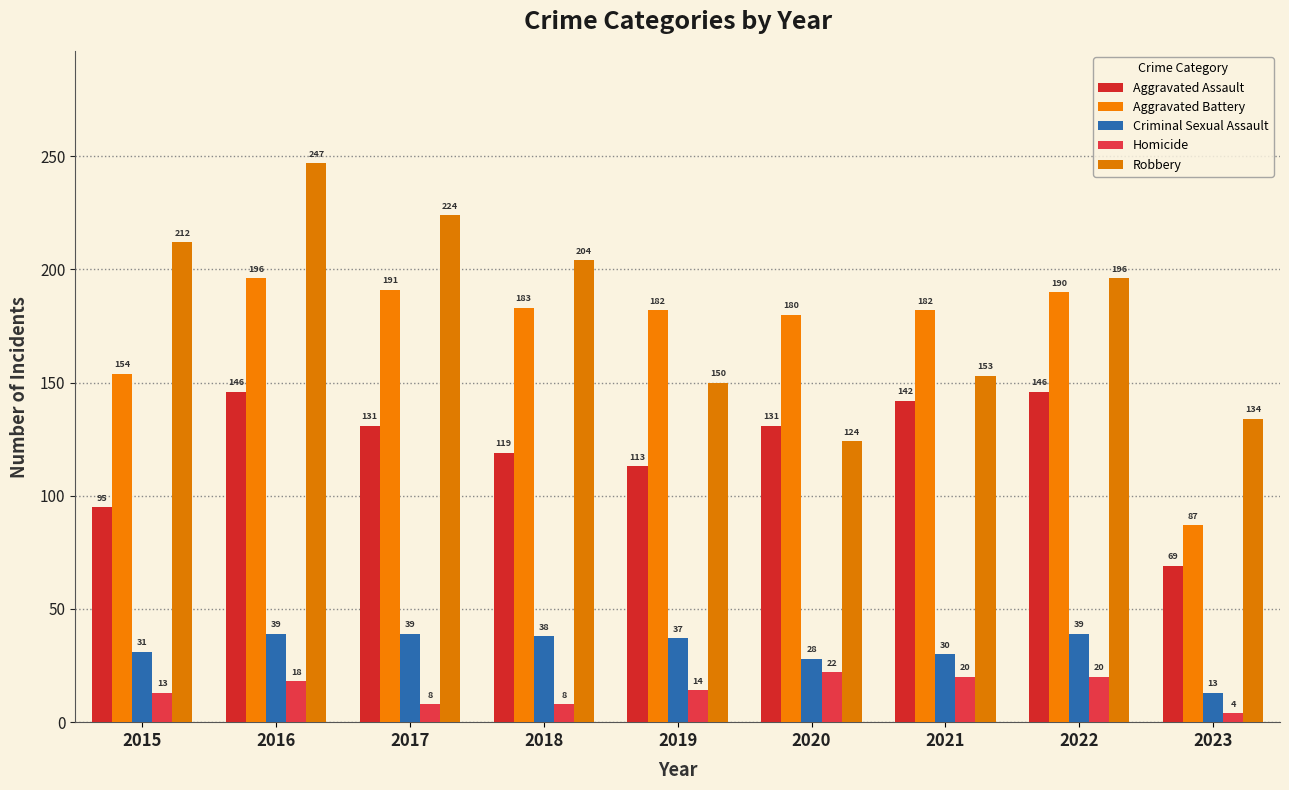

Rank the categories by Criminal Sexual Assault value from lowest to highest.

2023, 2020, 2021, 2015, 2019, 2018, 2016, 2017, 2022